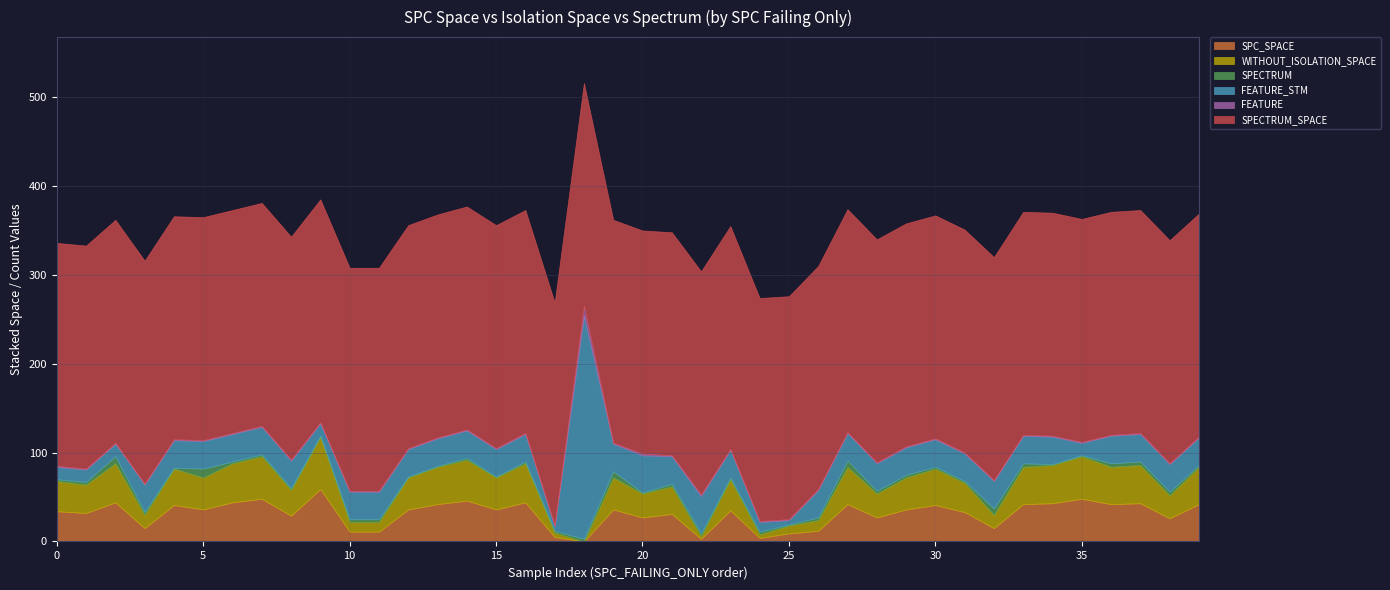

The value of WITHOUT_ISOLATION_SPACE at 15 is 19. True or false?

False